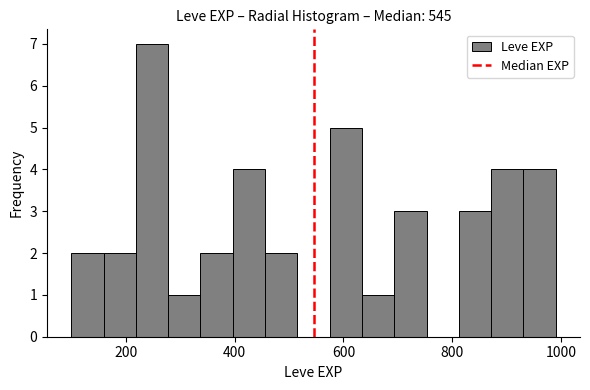

Read against the x-axis, roughly where is the centre of the tallest bar?

240